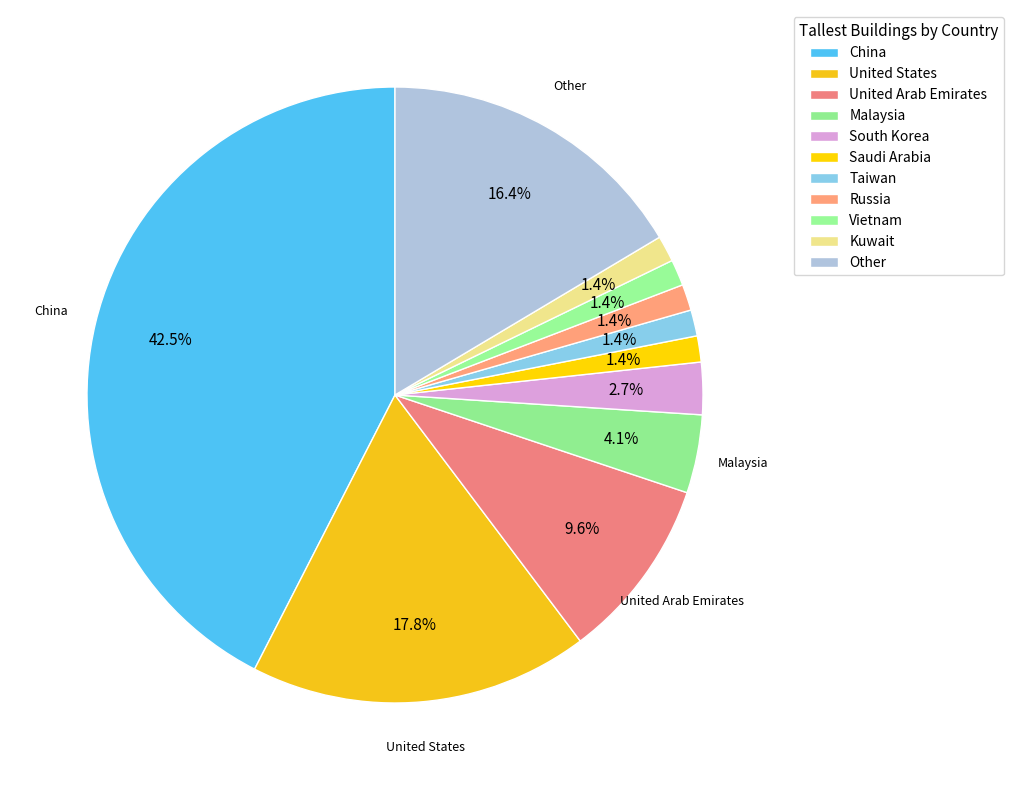

Is there any slice that represents more than half of the pie?

No